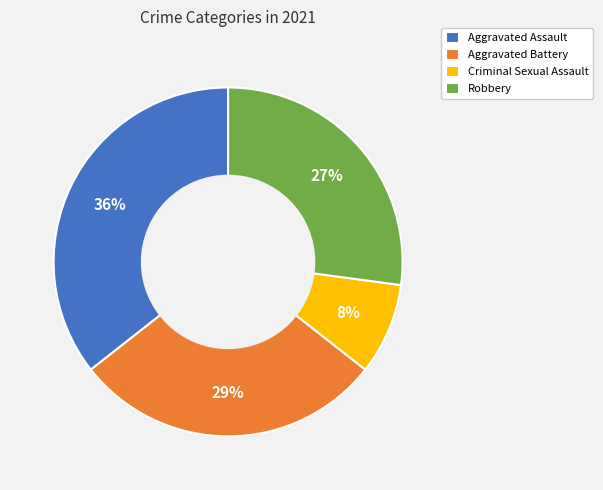

Which has a higher value, Aggravated Assault or Aggravated Battery?

Aggravated Assault